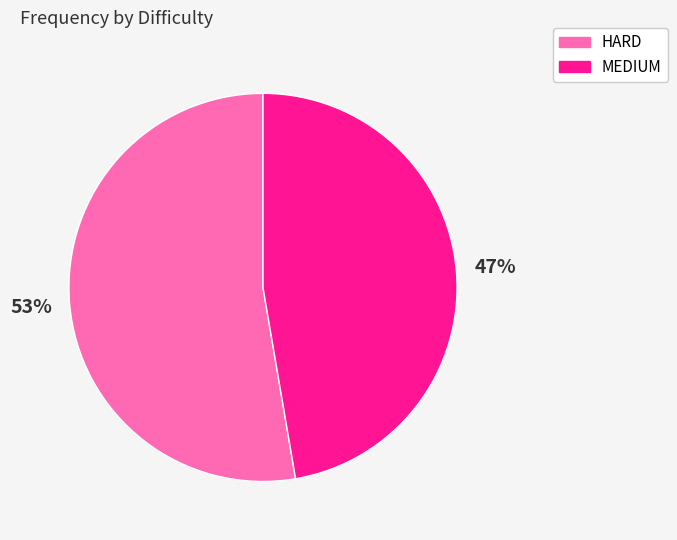

To the nearest percent, what is the average slice percentage?

50%